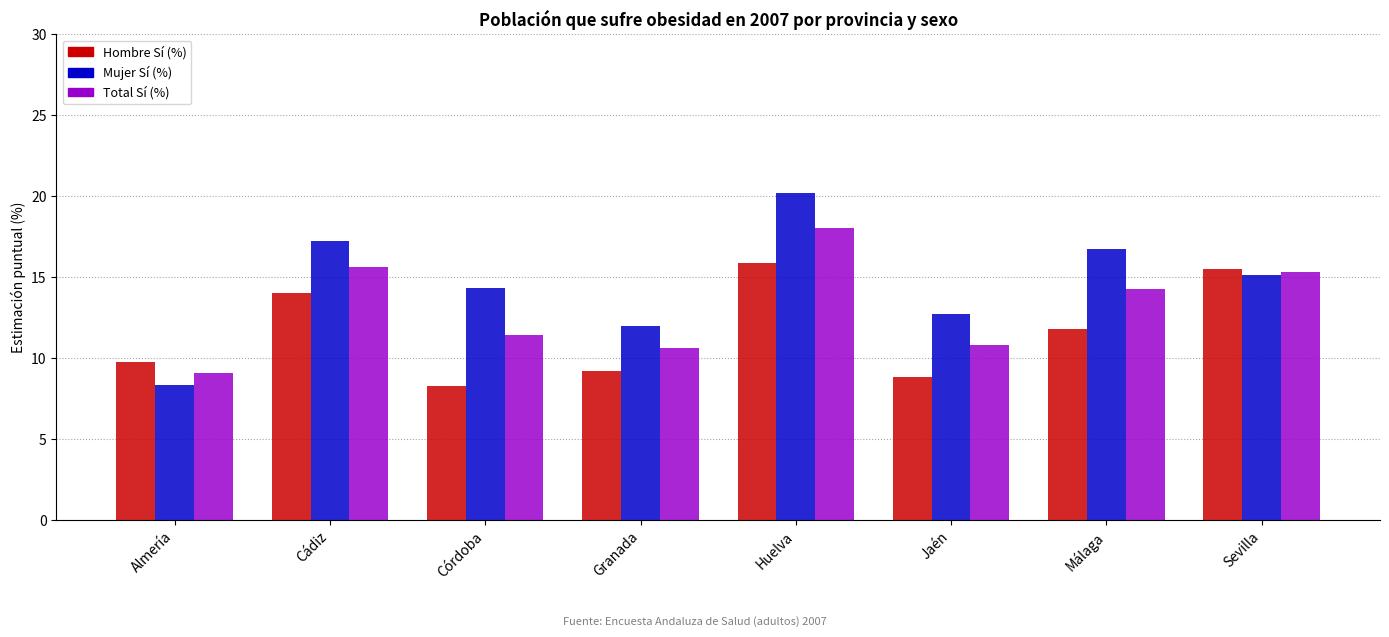

The value of Hombre Sí (%) at Sevilla is 15.5. True or false?

True